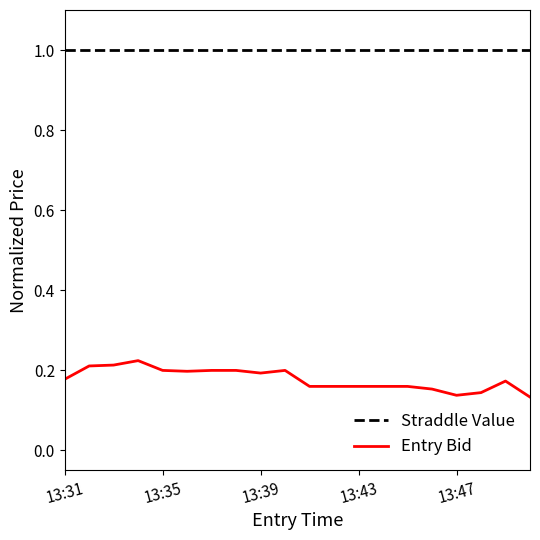

What is the greatest value displayed?

1.0